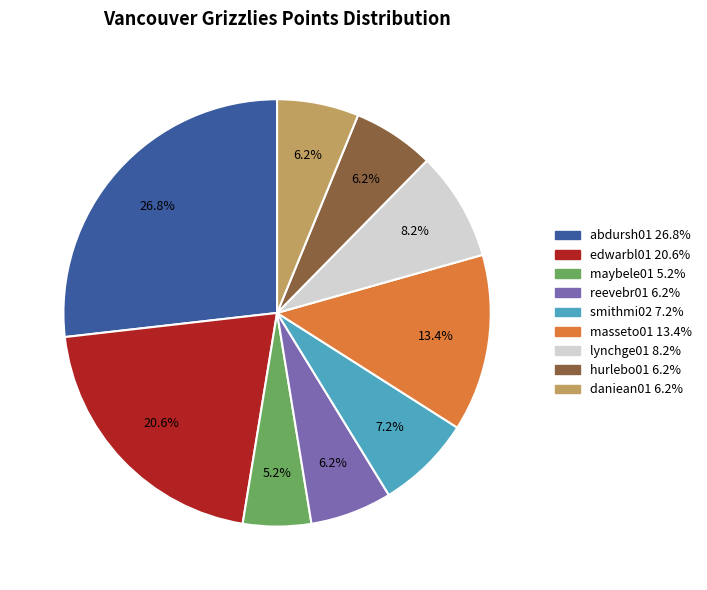

Which slice is the smallest?

maybele01